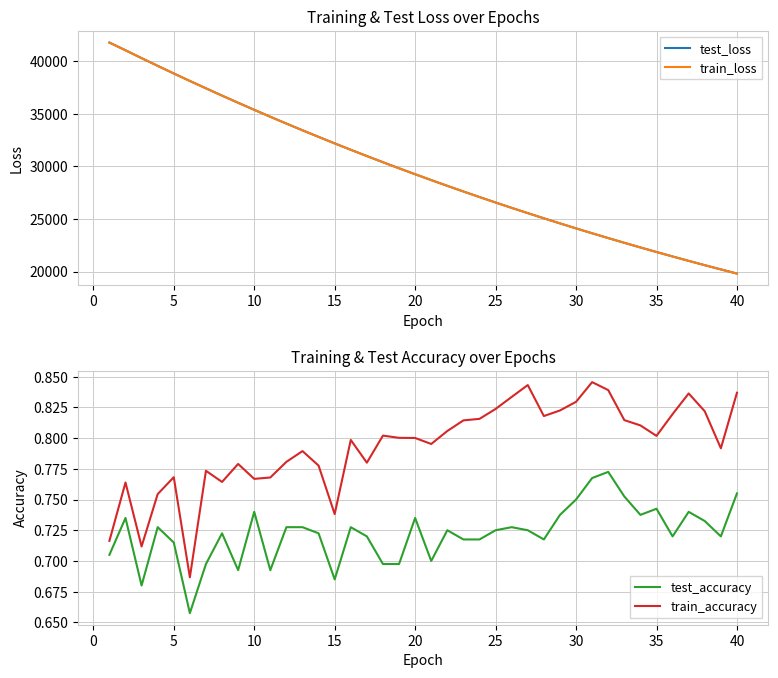

What is the lowest value of the train_loss series?

19808.6